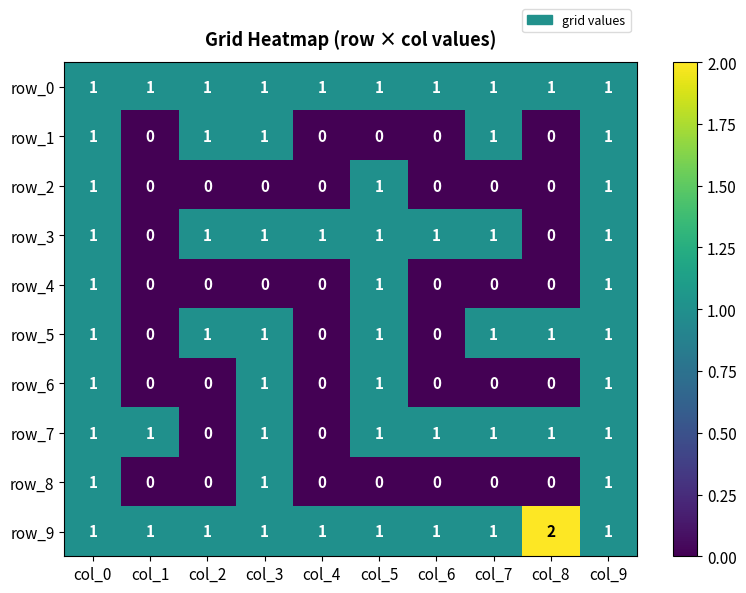

What is the difference between the second highest and second lowest values in the row_5 series?

1